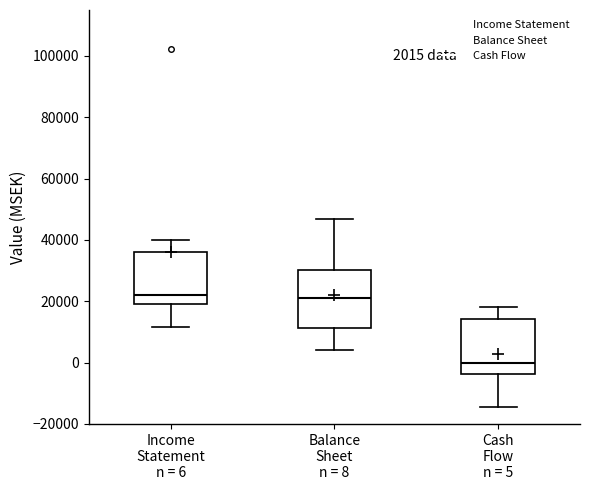

Which box's median line is the lowest?

Cash Flow n = 5